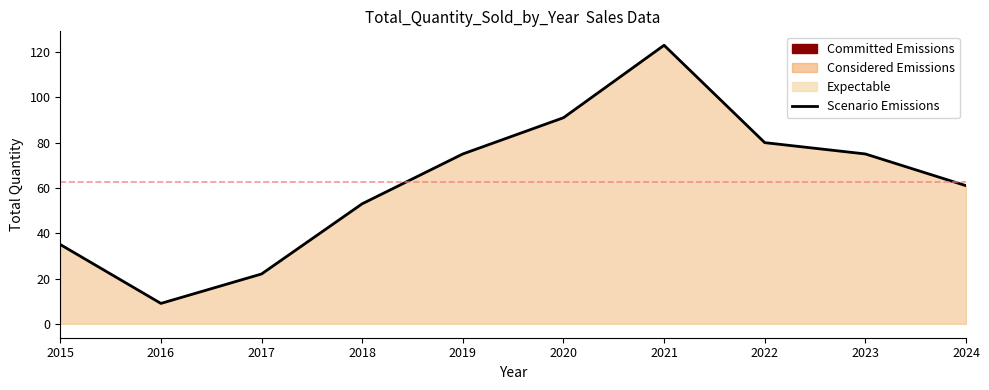

Does the chart display data point markers on the line(s)?

No